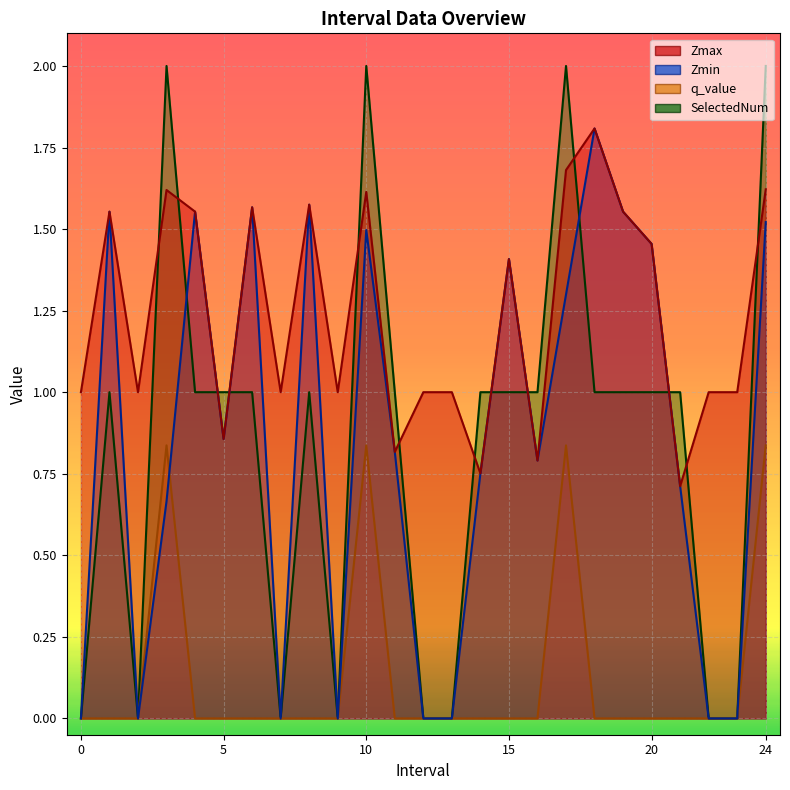

The Zmax series shows 2.5 at 1.0. True or false?

False